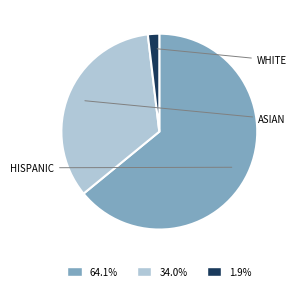

Is there a majority slice in this chart?

Yes